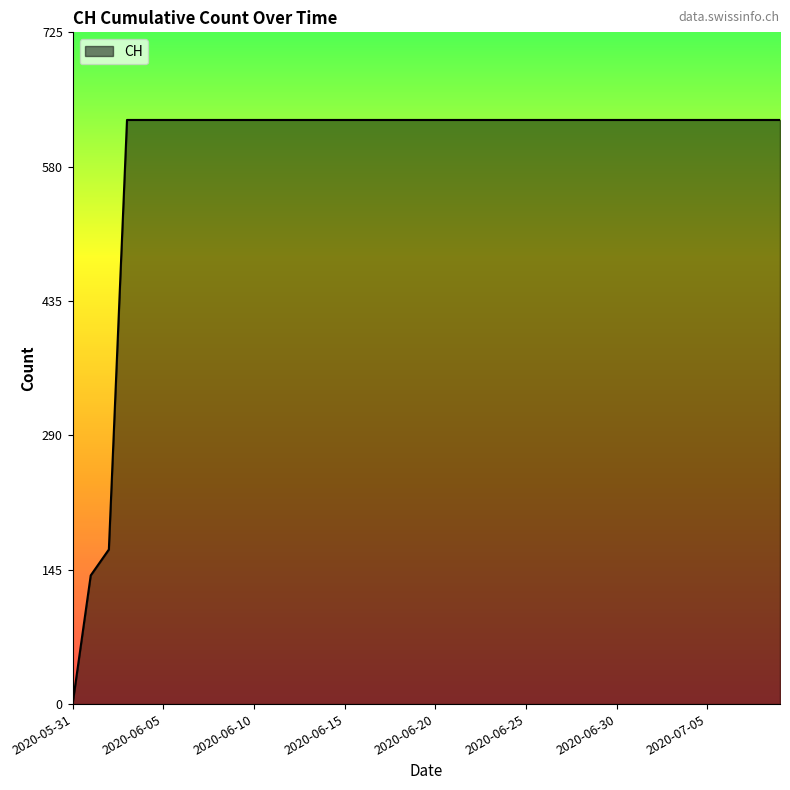

What is the maximum value shown in the chart?

631